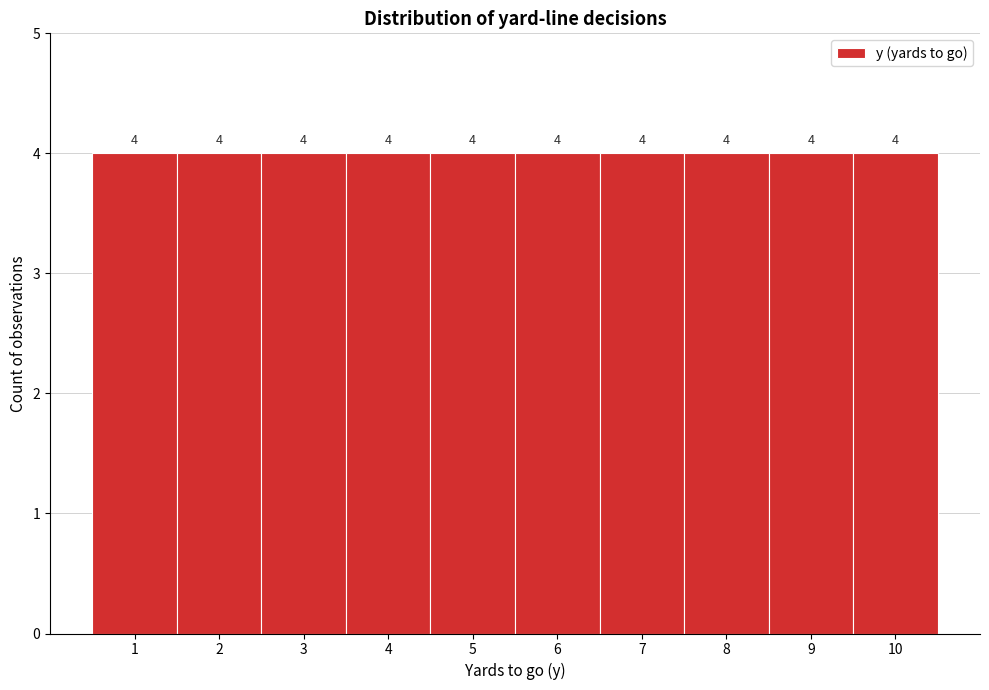

Reading left to right, list every bar in this chart as the range it spans on the x-axis followed by its height.

0.5 to 1.5: 4
1.5 to 2.5: 4
2.5 to 3.5: 4
3.5 to 4.5: 4
4.5 to 5.5: 4
5.5 to 6.5: 4
6.5 to 7.5: 4
7.5 to 8.5: 4
8.5 to 9.5: 4
9.5 to 10.5: 4